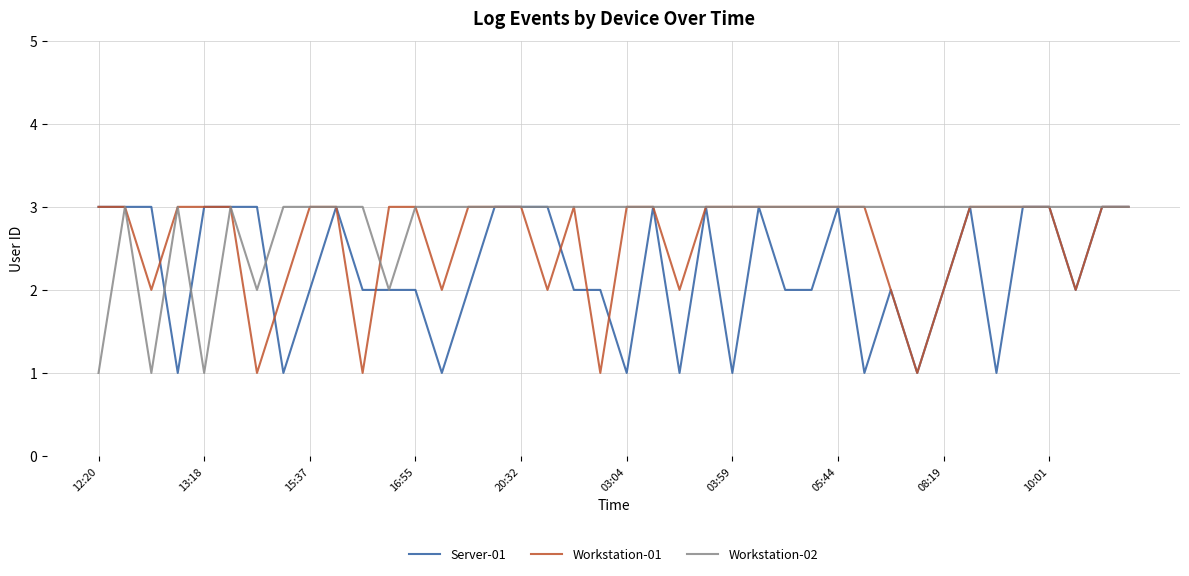

What is the maximum value shown in the chart?

3